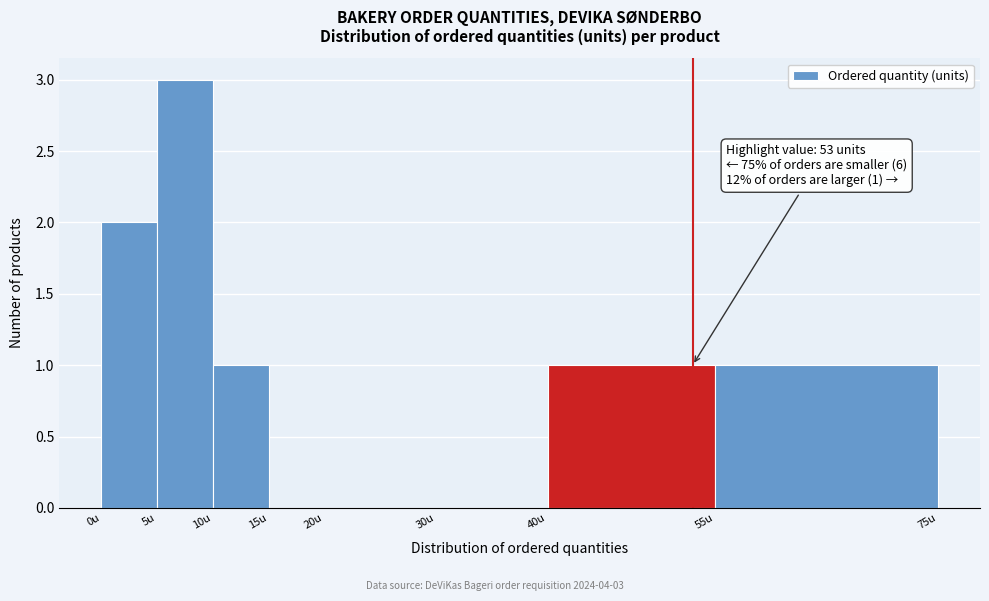

Which range on the x-axis has the tallest bar?

5 to 10